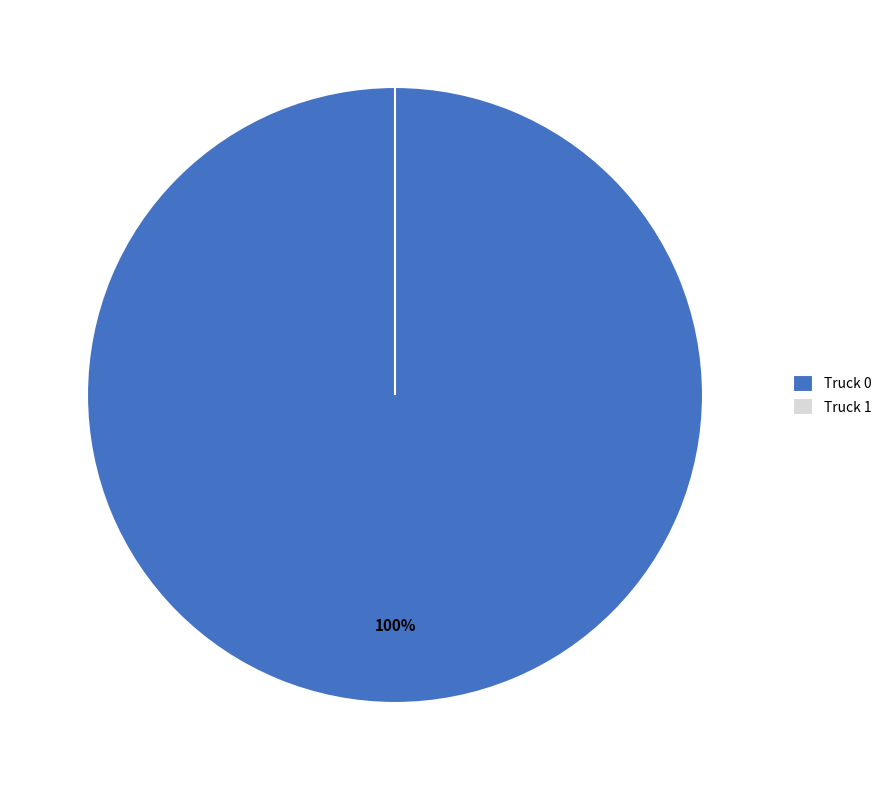

To the nearest percent, what is the average slice percentage?

50%